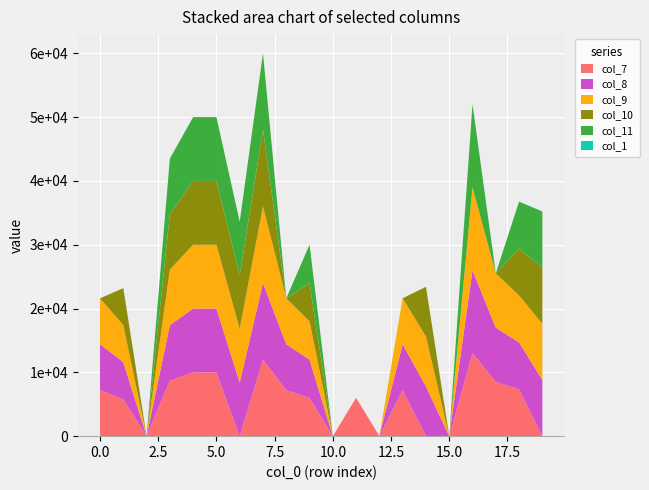

Reading left to right, list all the values displayed in this chart.

col_1: 0=0	1=1	2=2	3=3	4=4	5=5	6=6	7=7	8=8	9=9	10=10	11=11	12=12	13=13	14=14	15=15	16=16	17=17	18=18	19=19
col_7: 0=7200	1=5800	2=0	3=8700	4=10000	5=10000	6=0	7=12000	8=7200	9=6000	10=0	11=6000	12=0	13=7200	14=0	15=0	16=13000	17=8500	18=7350	19=0
col_8: 0=7200	1=5800	2=0	3=8700	4=10000	5=10000	6=8400	7=12000	8=7200	9=6000	10=0	11=0	12=0	13=7200	14=7800	15=0	16=13000	17=8500	18=7350	19=8800
col_9: 0=7200	1=5800	2=0	3=8700	4=10000	5=10000	6=8400	7=12000	8=7200	9=6000	10=0	11=0	12=0	13=7200	14=7800	15=0	16=13000	17=8500	18=7350	19=8800
col_10: 0=0	1=5800	2=0	3=8700	4=10000	5=10000	6=8400	7=12000	8=0	9=6000	10=0	11=0	12=0	13=0	14=7800	15=0	16=0	17=0	18=7350	19=8800
col_11: 0=0	1=0	2=0	3=8700	4=10000	5=10000	6=8400	7=12000	8=0	9=6000	10=0	11=0	12=0	13=0	14=0	15=0	16=13000	17=0	18=7350	19=8800